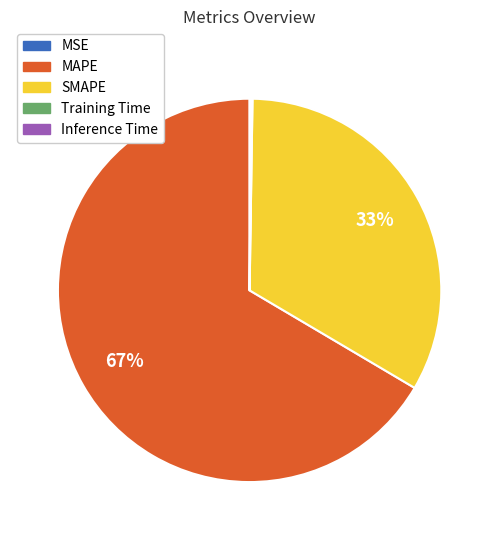

True or false: SMAPE accounts for 33% of the total.

True